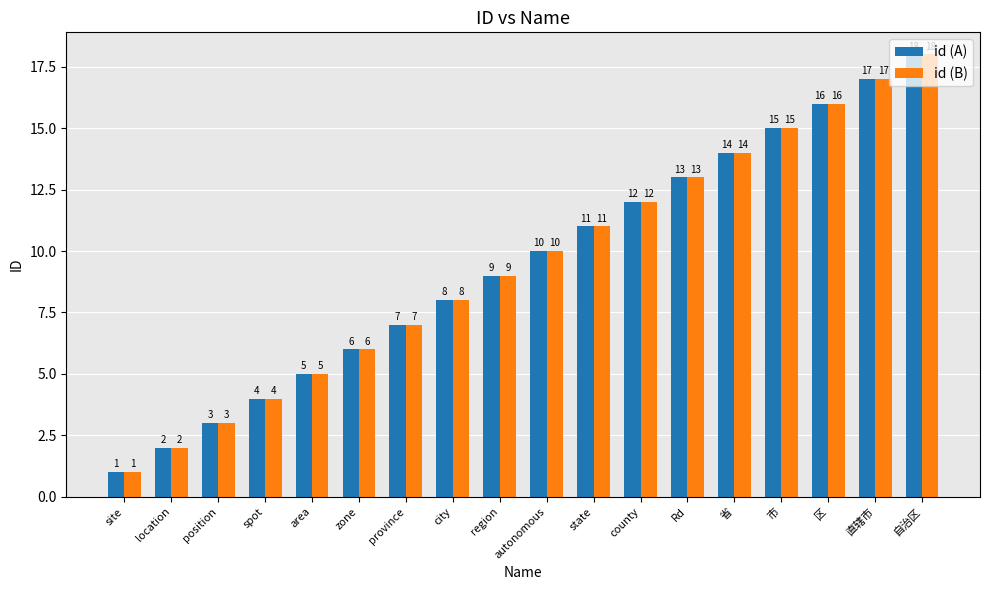

What is the total value across all series at province?

14